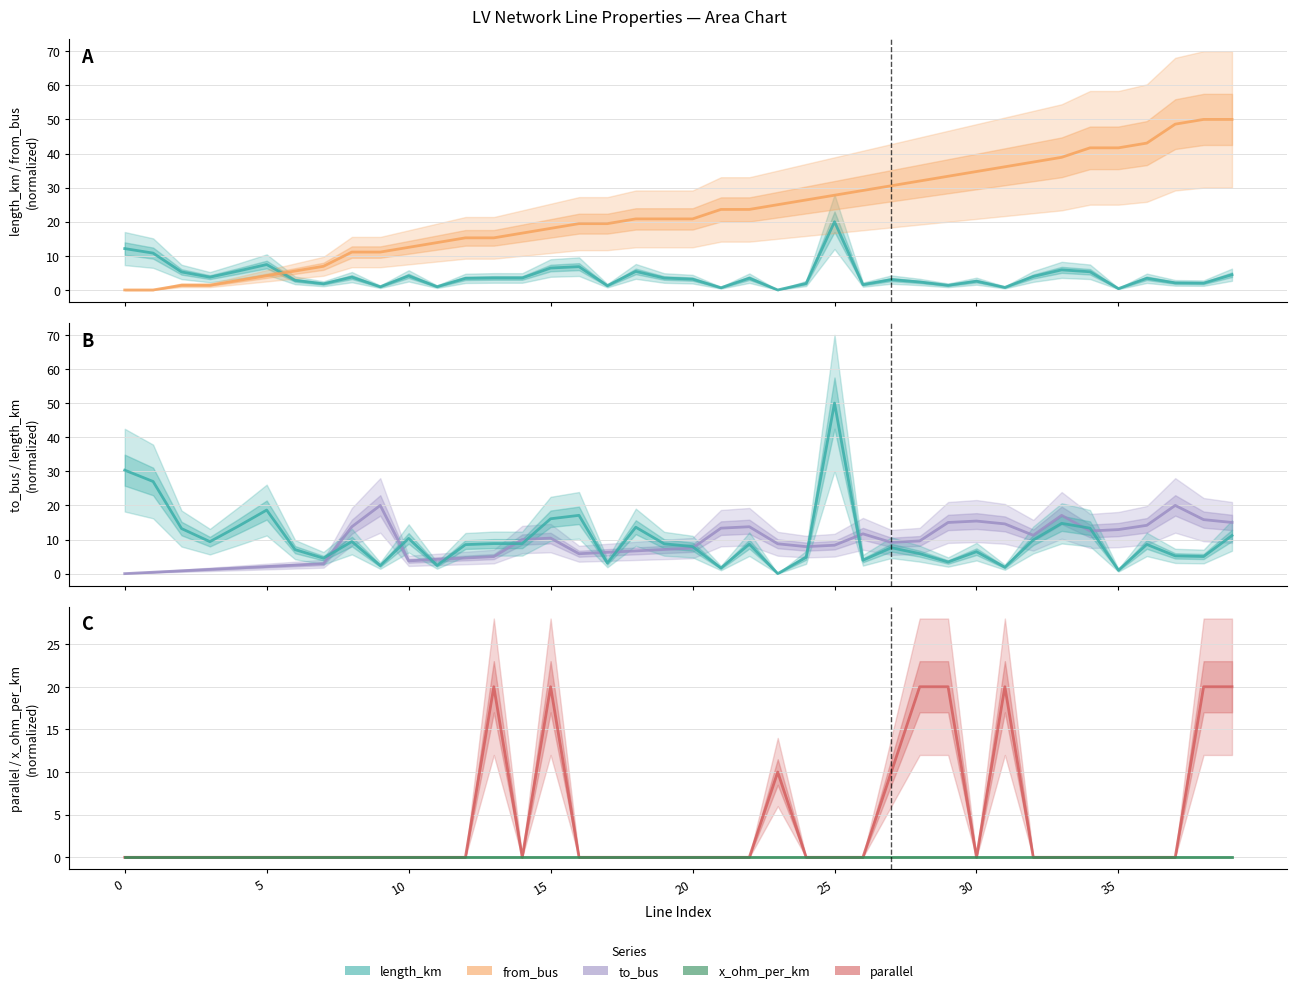

Is the value of from_bus at 37 greater than the value of x_ohm_per_km at 38?

Yes